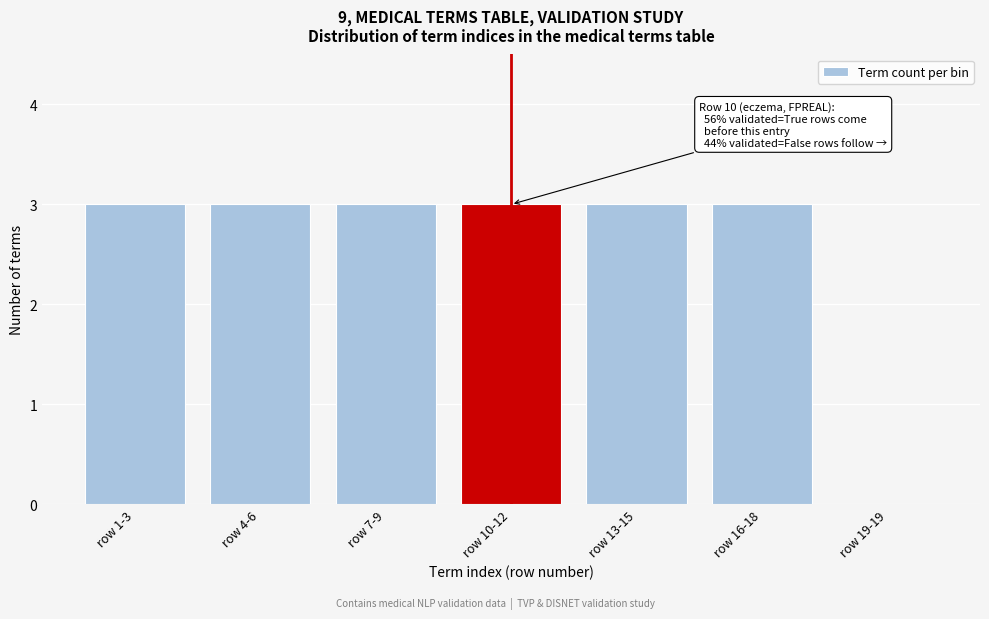

Reading left to right, transcribe all the data shown in this chart.

row 1-3=3	row 4-6=3	row 7-9=3	row 10-12=3	row 13-15=3	row 16-18=3	row 19-19=0